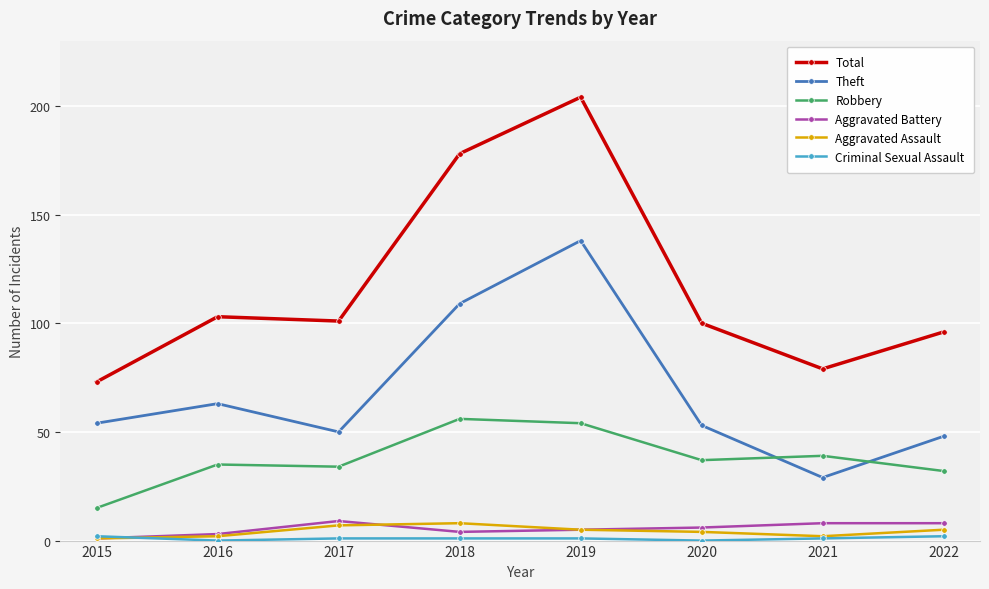

Which series has the largest range (max minus min)?

Total